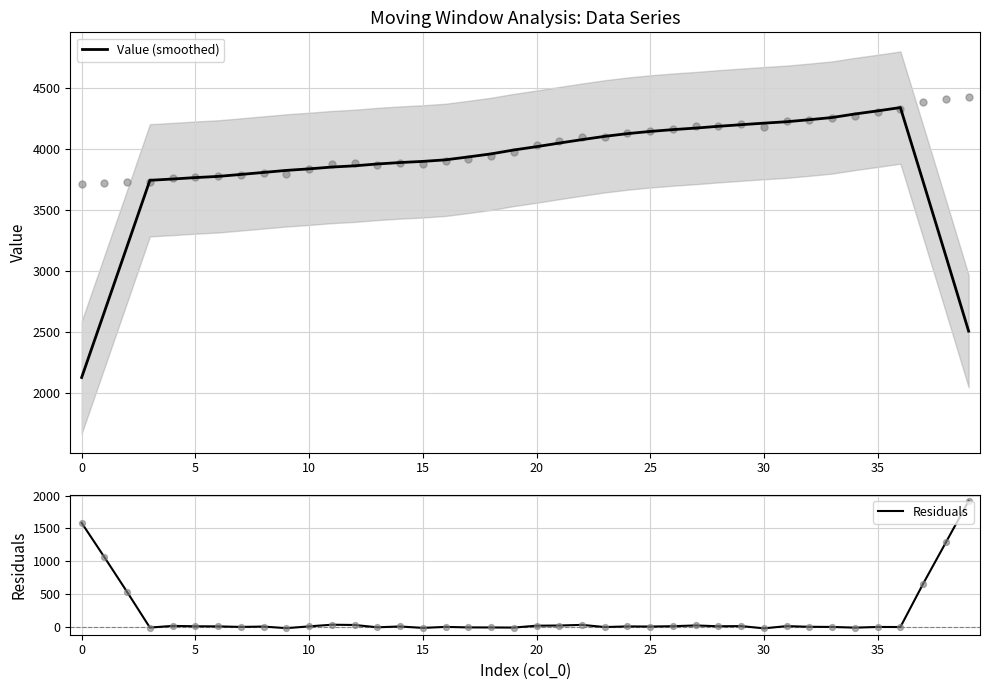

Is it true that Value (smoothed) equals 3534.3 at 0?

False